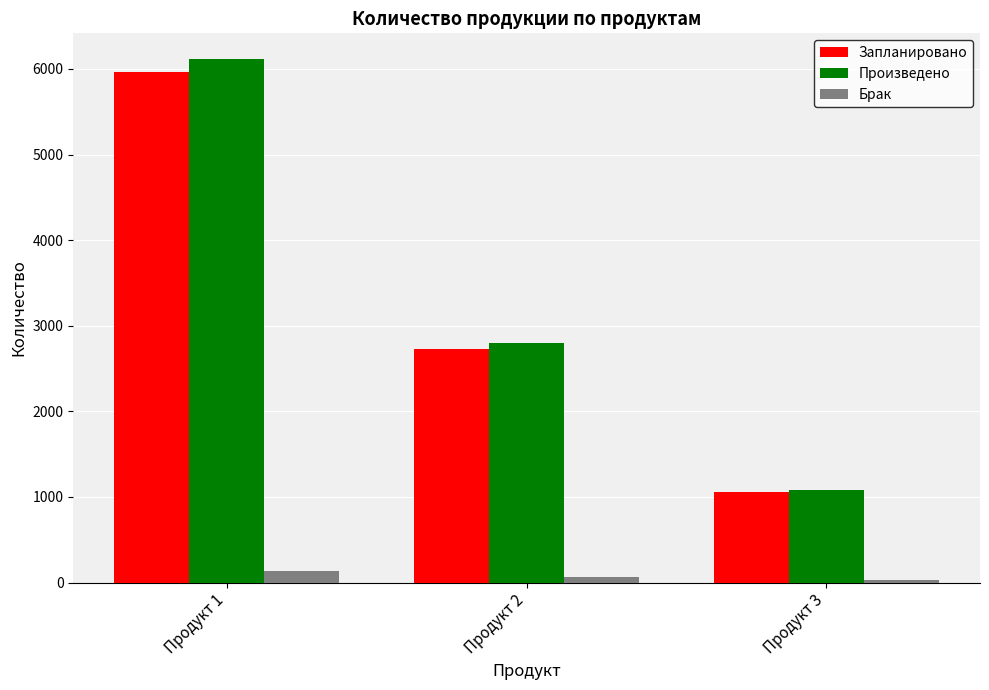

What is the maximum value shown in the chart?

6111